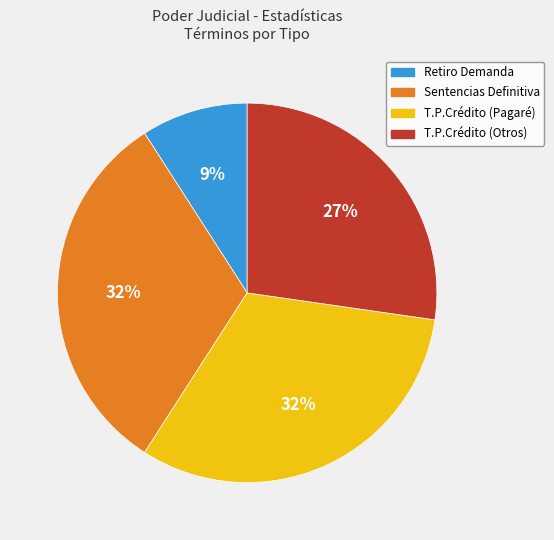

To the nearest percent, what is the difference between the largest and smallest slice percentages?

23%